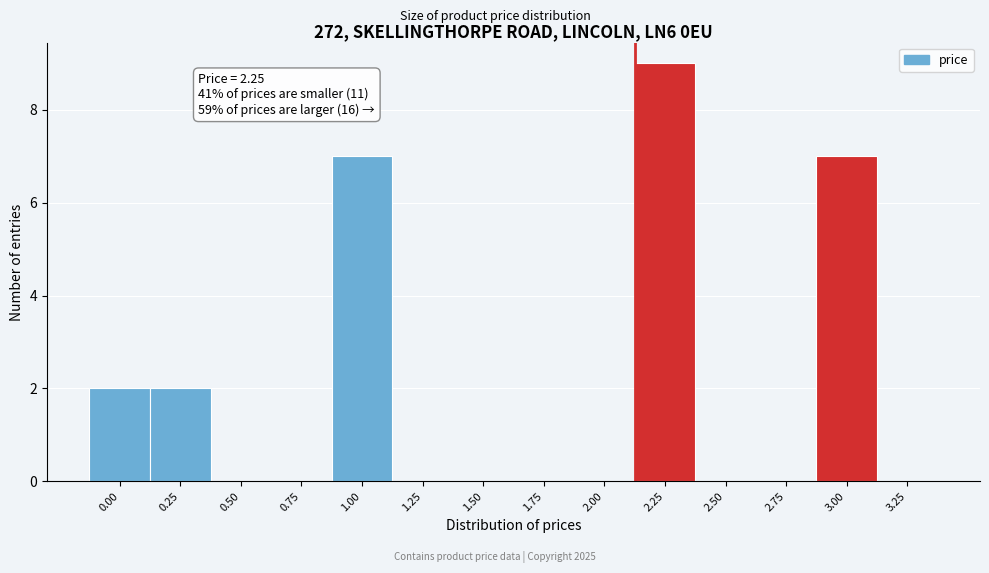

Reading right to left, what are all the values shown in this chart?

3.25=0	3.00=7	2.75=0	2.50=0	2.25=9	2.00=0	1.75=0	1.50=0	1.25=0	1.00=7	0.75=0	0.50=0	0.25=2	0.00=2